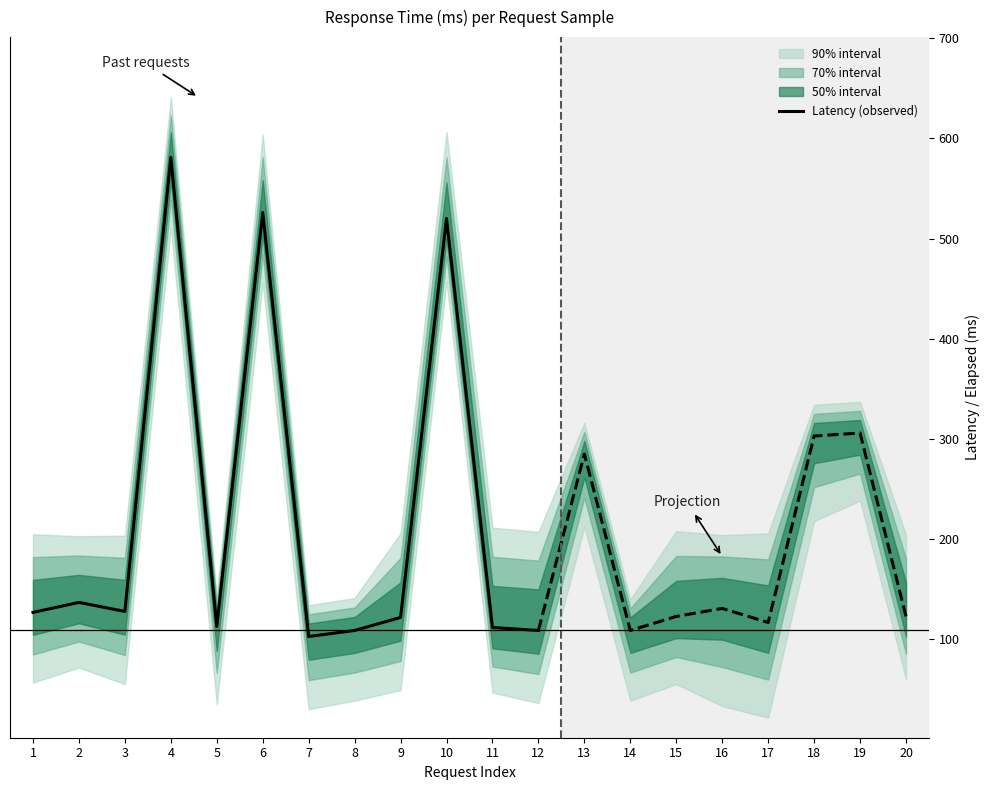

List the labels in order of value, smallest first.

7, 8, 12, 11, 5, 9, 1, 3, 2, 10, 6, 4